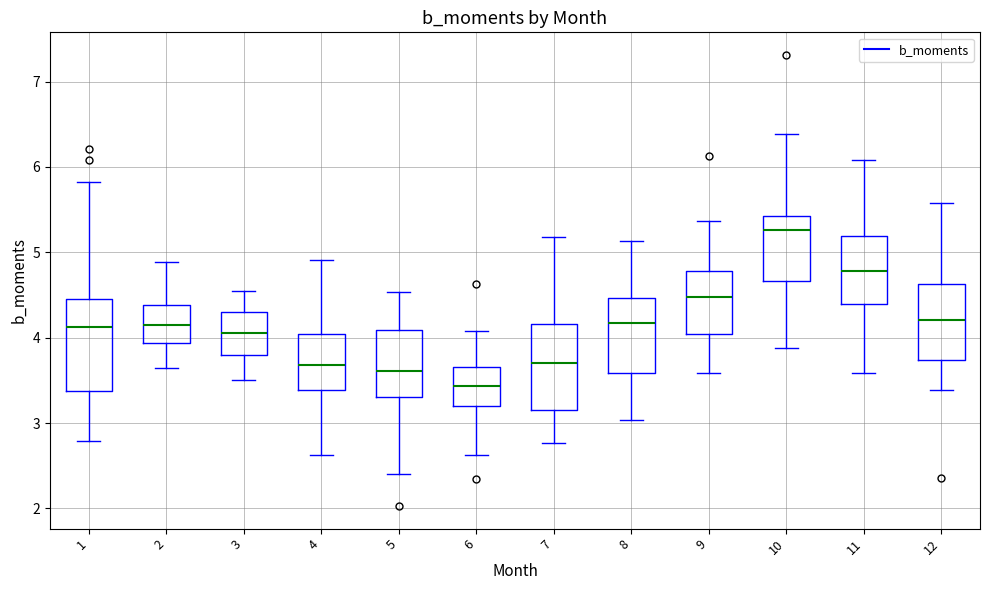

Which box has the highest median line?

10